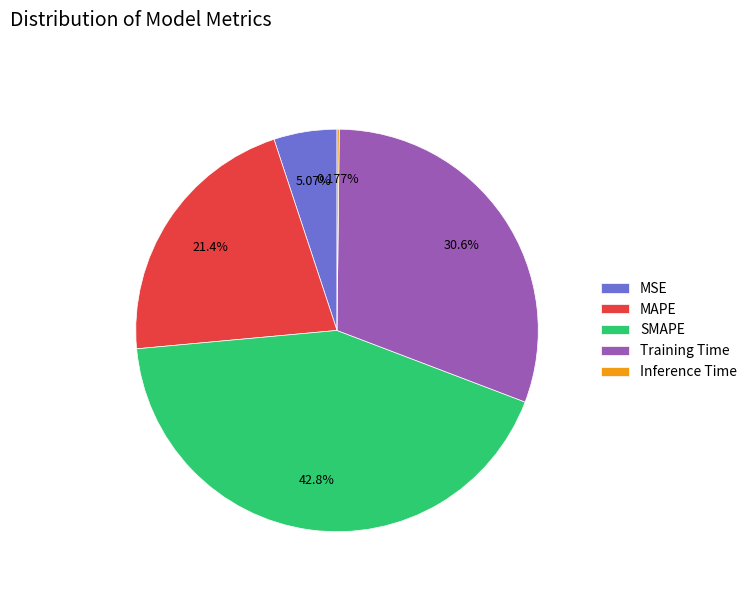

Approximately how many times larger is the value at Training Time compared to MAPE?

1.4